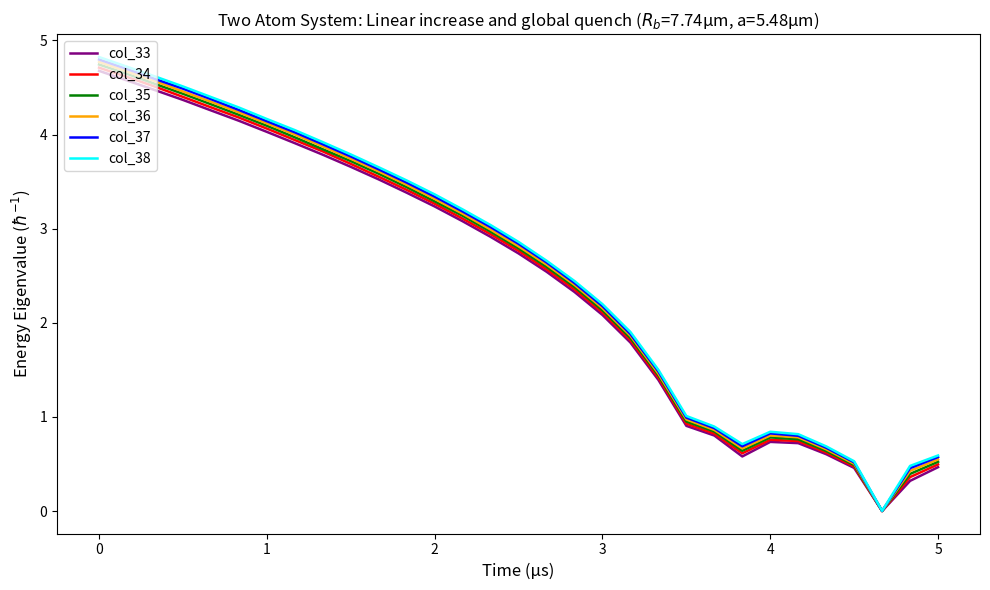

What are all the series names shown in the legend?

col_33, col_34, col_35, col_36, col_37, col_38